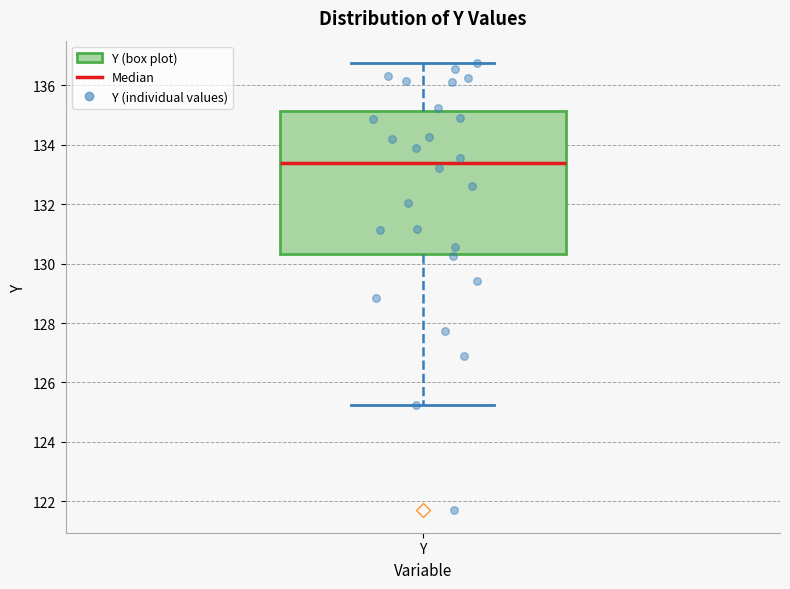

Where does the upper whisker of the box for Y end on the y-axis? The values are not printed on the chart, so give them approximately, as read against the axis.

136.8